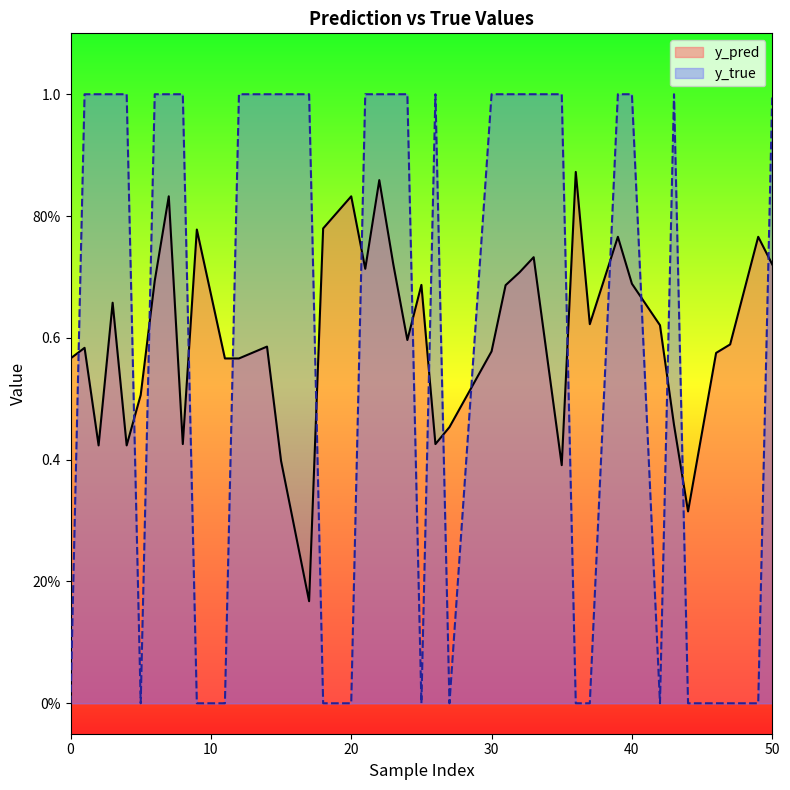

The value of y_pred at 5 is 0.5. True or false?

True